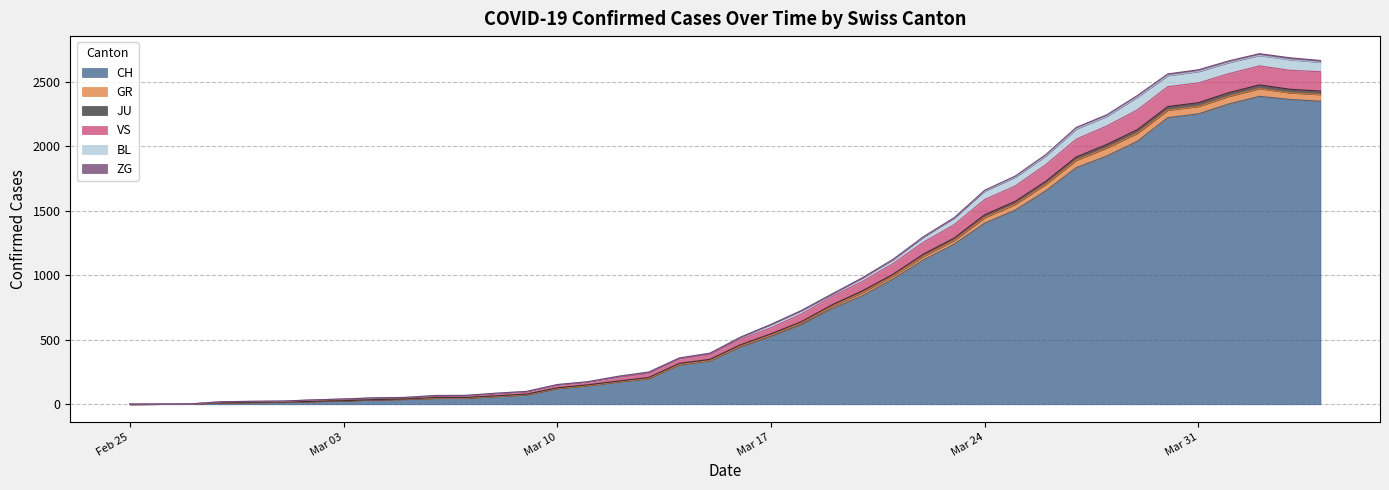

What is the maximum value for CH?

2387